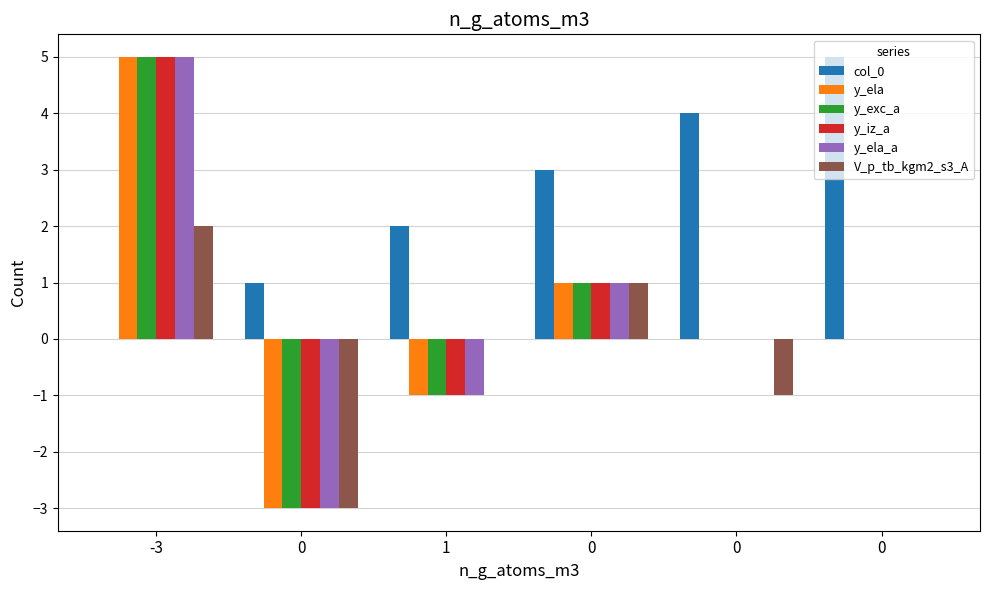

How many groups of bars are there?

6